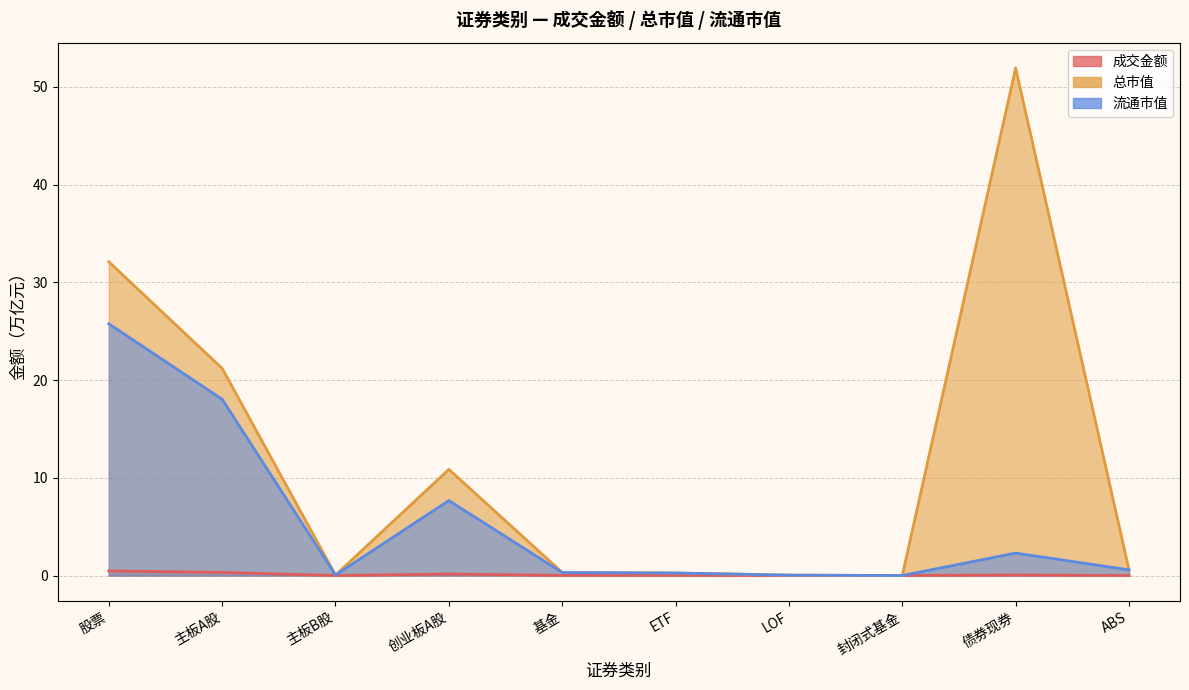

What is the average value of the 成交金额 series?

0.1